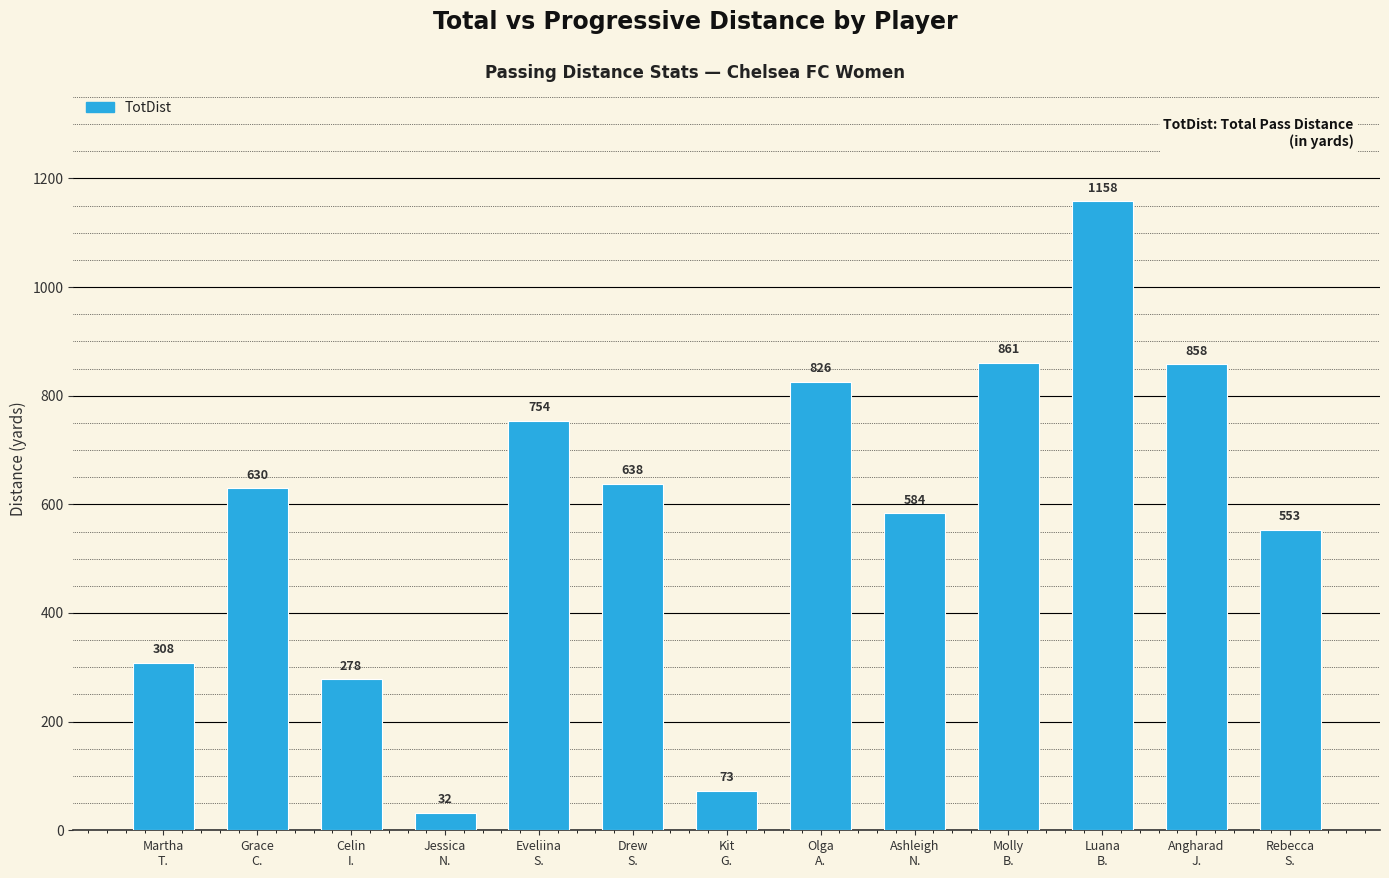

What is the label of the 5th bar from the left?

Eveliina
S.